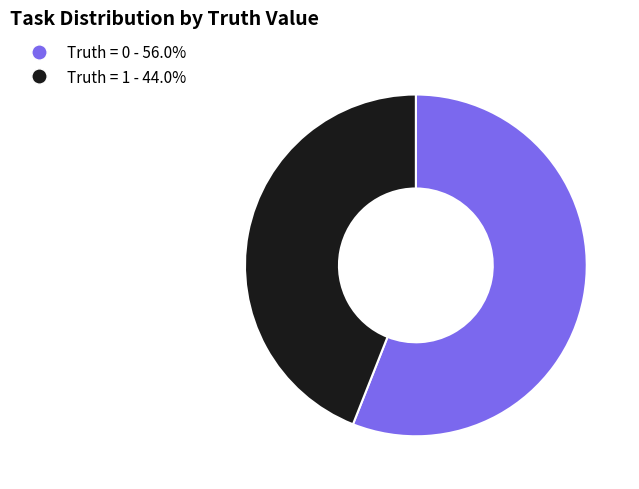

Is the sum of Truth = 0 - 56.0% and Truth = 1 - 44.0% greater than half?

Yes